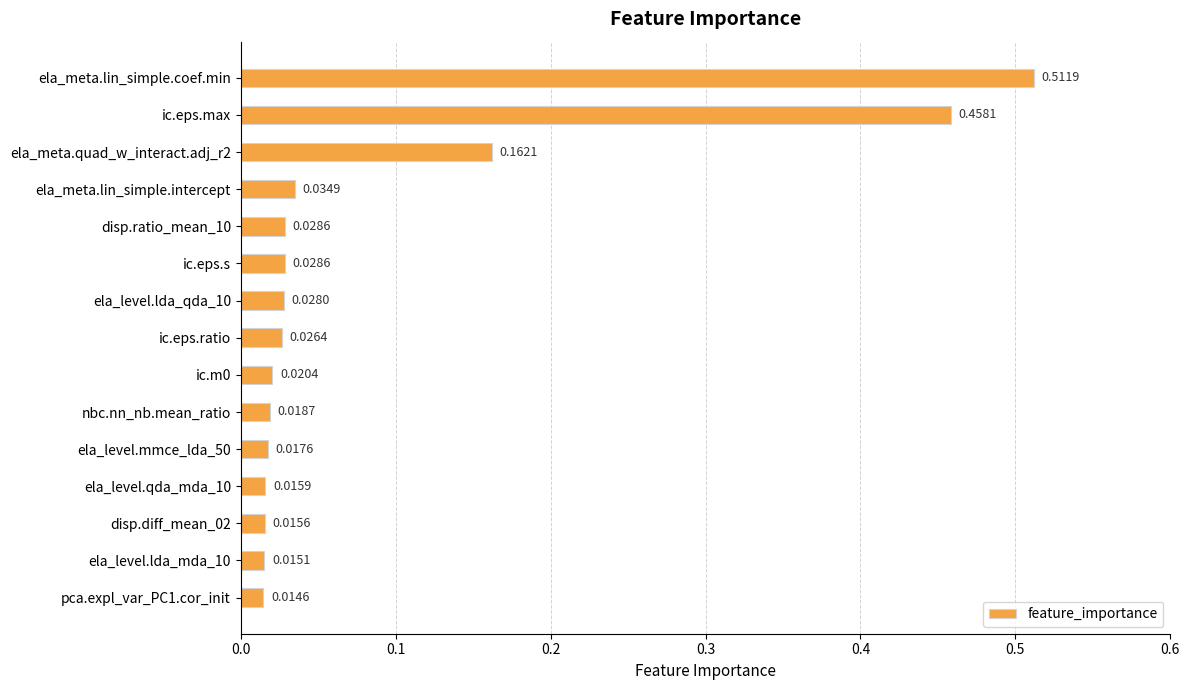

What is the label of the 12th bar from the bottom?

ela_meta.lin_simple.intercept